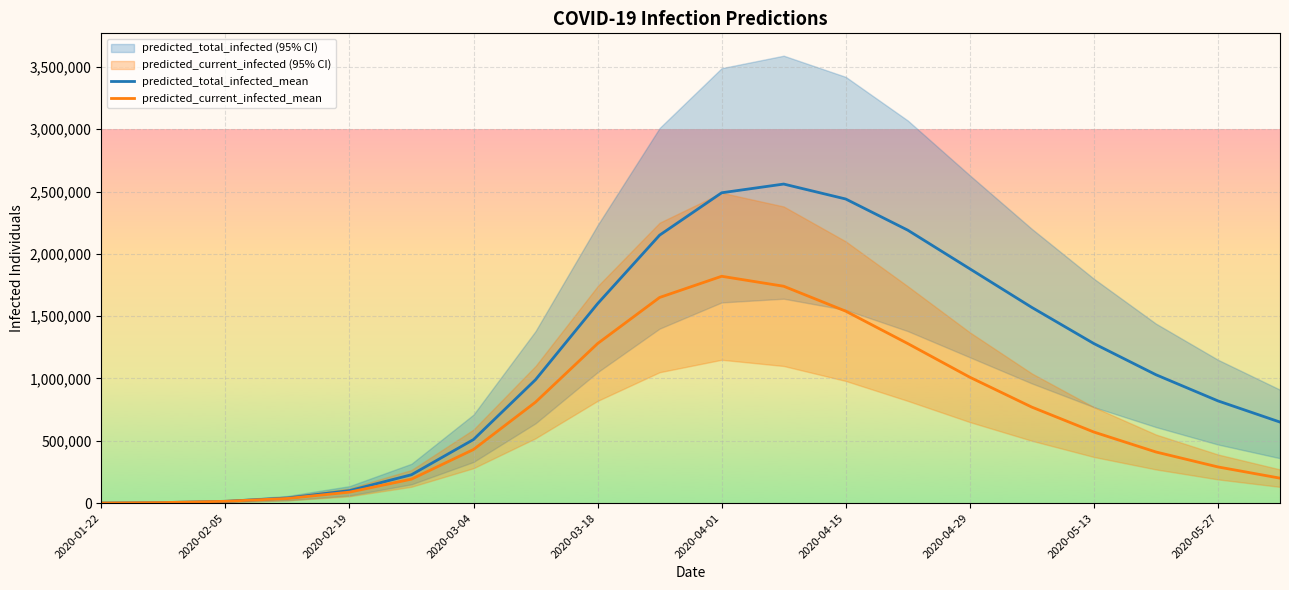

True or false: predicted_current_infected_mean has more than 2 interior local peaks.

False